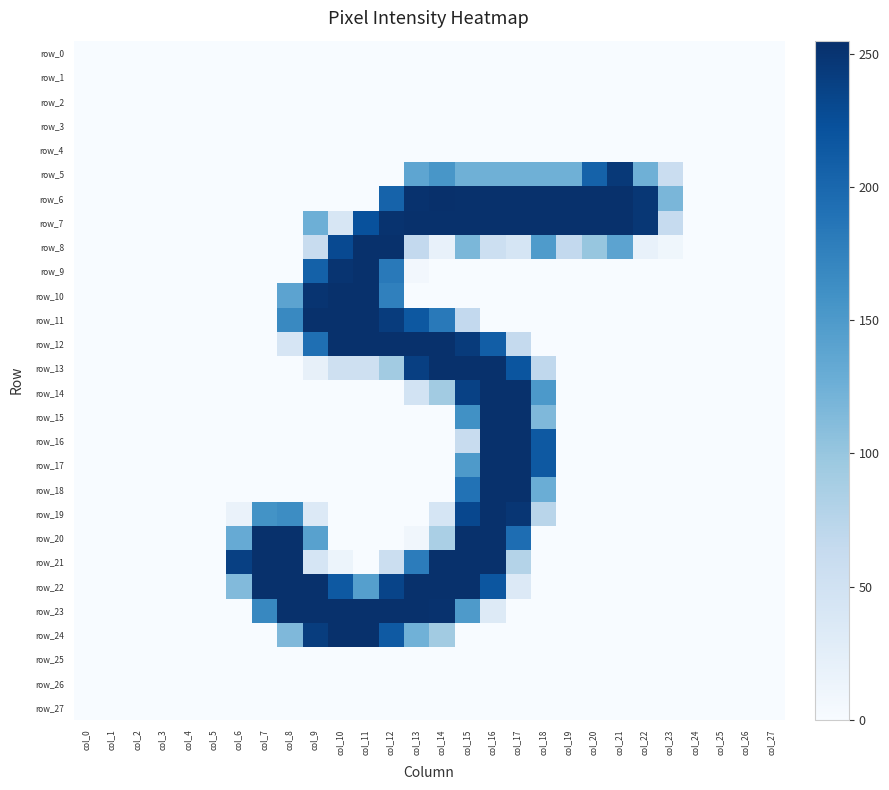

Rank the categories by row_21 value from highest to lowest.

col_7, col_8, col_14, col_15, col_16, col_6, col_13, col_17, col_12, col_9, col_10, col_0, col_1, col_2, col_3, col_4, col_5, col_11, col_18, col_19, col_20, col_21, col_22, col_23, col_24, col_25, col_26, col_27